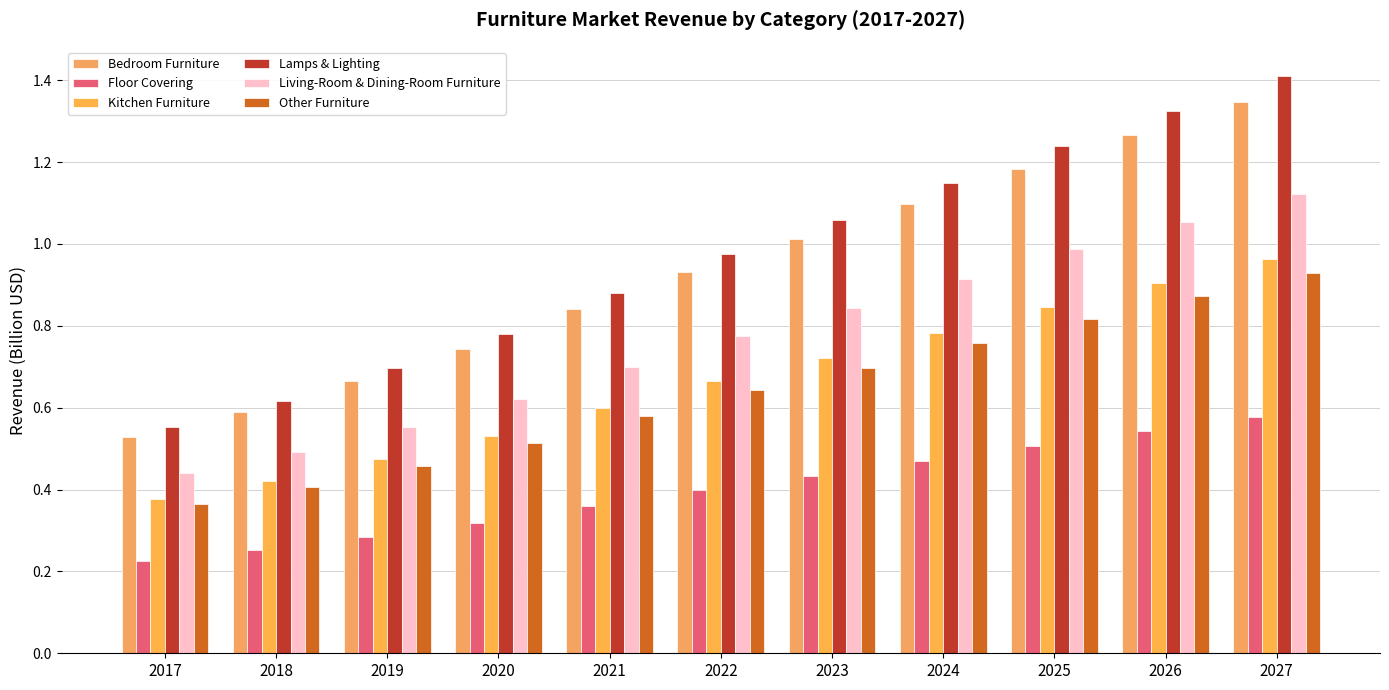

Which has a higher value, 2019 or 2020?

2020